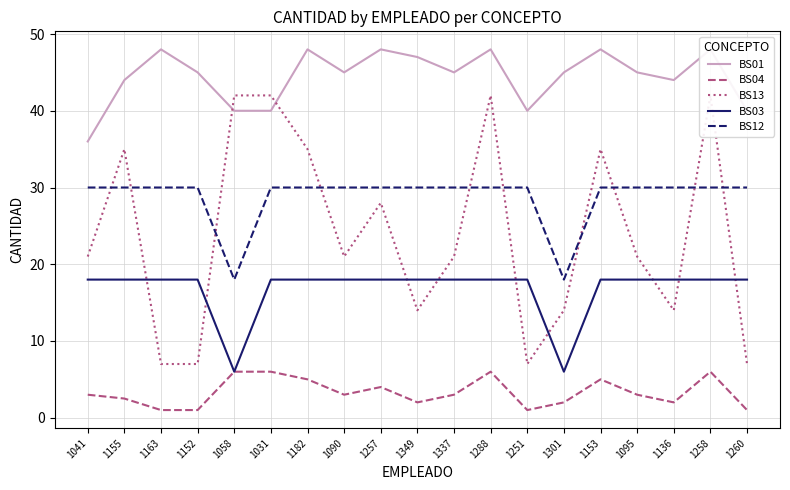

What is the label of the 11th point from the right?

1257